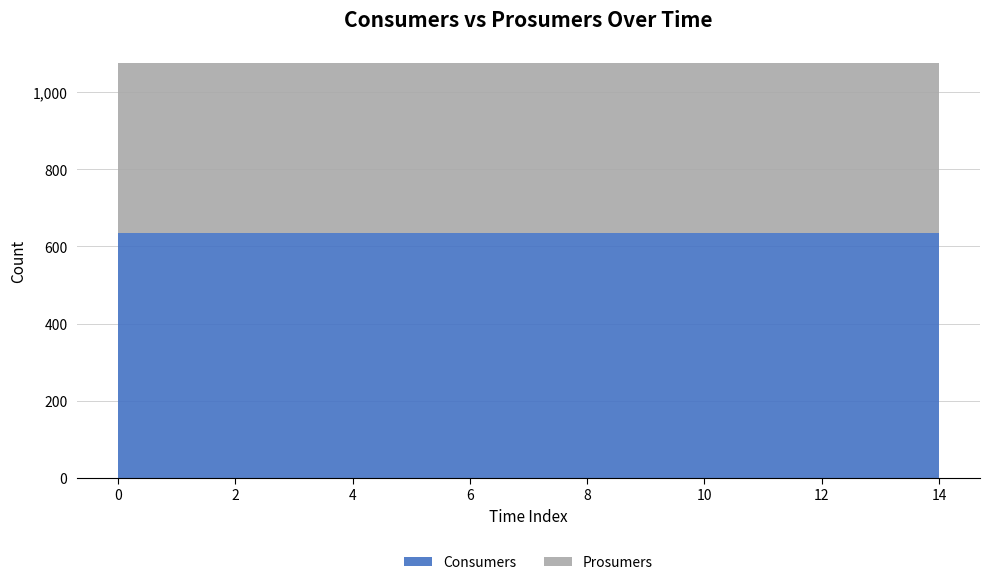

Reading left to right, list all the values displayed in this chart.

Consumers: 0=635	1=635	2=635	3=635	4=635	5=635	6=635	7=635	8=635	9=635	10=635	11=635	12=635	13=635	14=635
Prosumers: 0=440	1=440	2=440	3=440	4=440	5=440	6=440	7=440	8=440	9=440	10=440	11=440	12=440	13=440	14=440